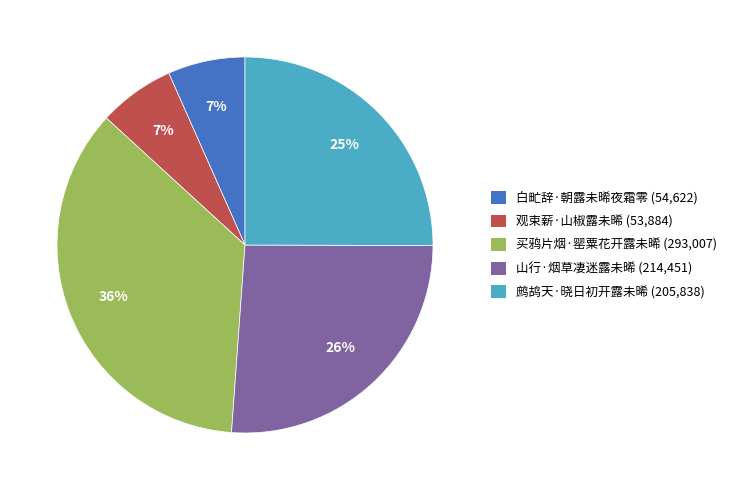

Approximately how many times larger is the value at 买鸦片烟·罂粟花开露未晞 compared to 鹧鸪天·晓日初开露未晞?

1.4